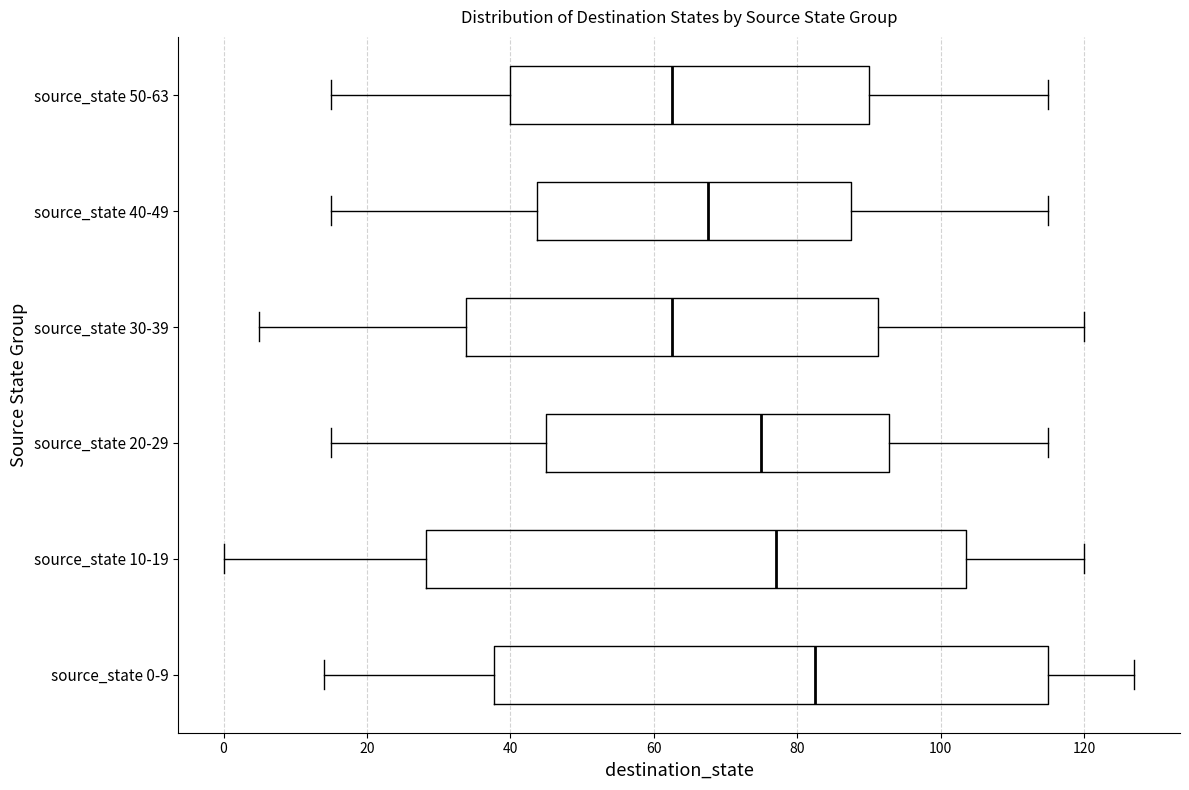

Reading bottom to top, read every box against the x-axis: the position of its median line, the range the box covers, and the ends of its whiskers. The values are not printed on the chart, so give them approximately, as read against the axis.

source_state 0-9: median 82, box 38 to 116, whiskers 14 to 128
source_state 10-19: median 78, box 28 to 104, whiskers 0 to 120
source_state 20-29: median 76, box 46 to 92, whiskers 16 to 116
source_state 30-39: median 62, box 34 to 92, whiskers 6 to 120
source_state 40-49: median 68, box 44 to 88, whiskers 16 to 116
source_state 50-63: median 62, box 40 to 90, whiskers 16 to 116